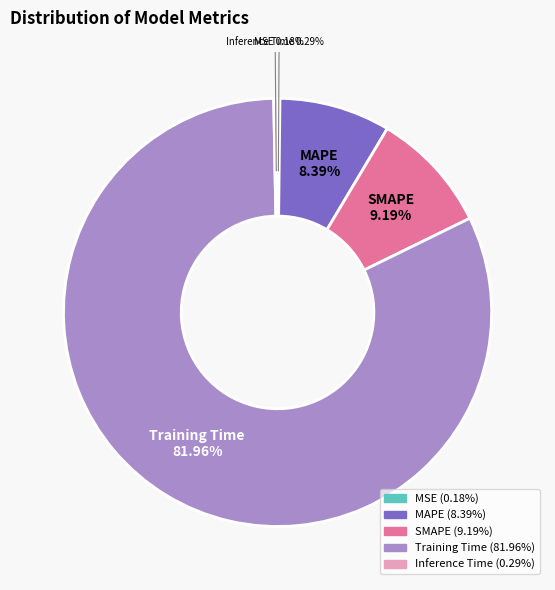

The MAPE slice represents 22% of the pie. True or false?

False